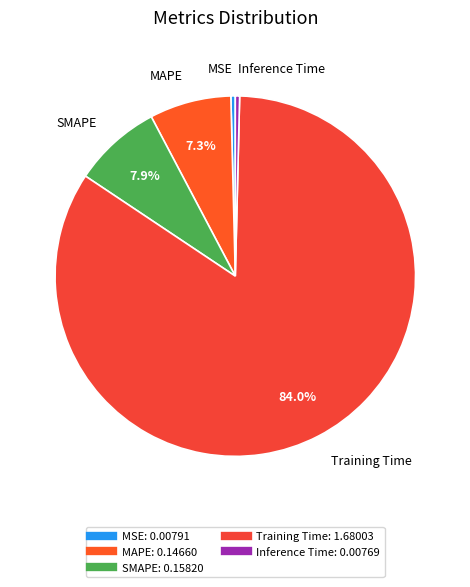

Is it true that Training Time is 84% of the pie?

True